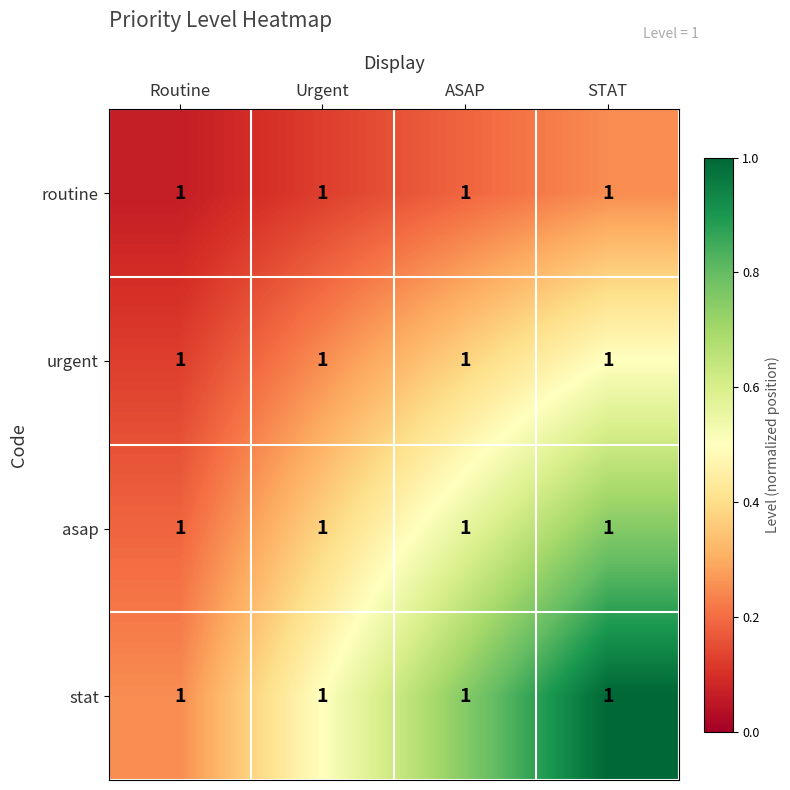

What value does the routine series have at Routine?

0.1